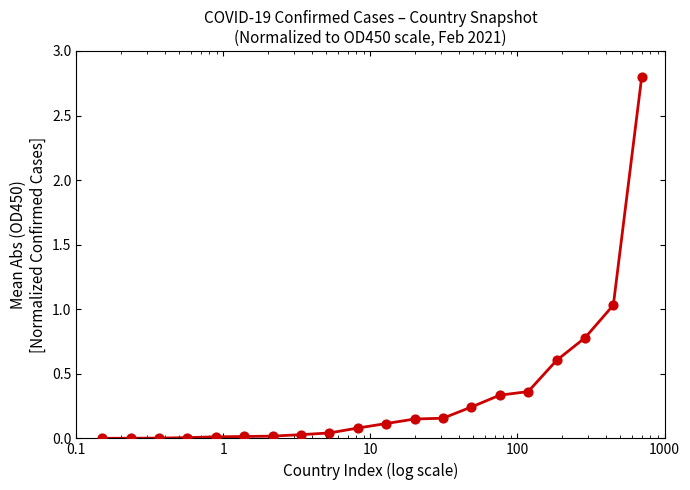

What is the greatest value displayed?

2.8